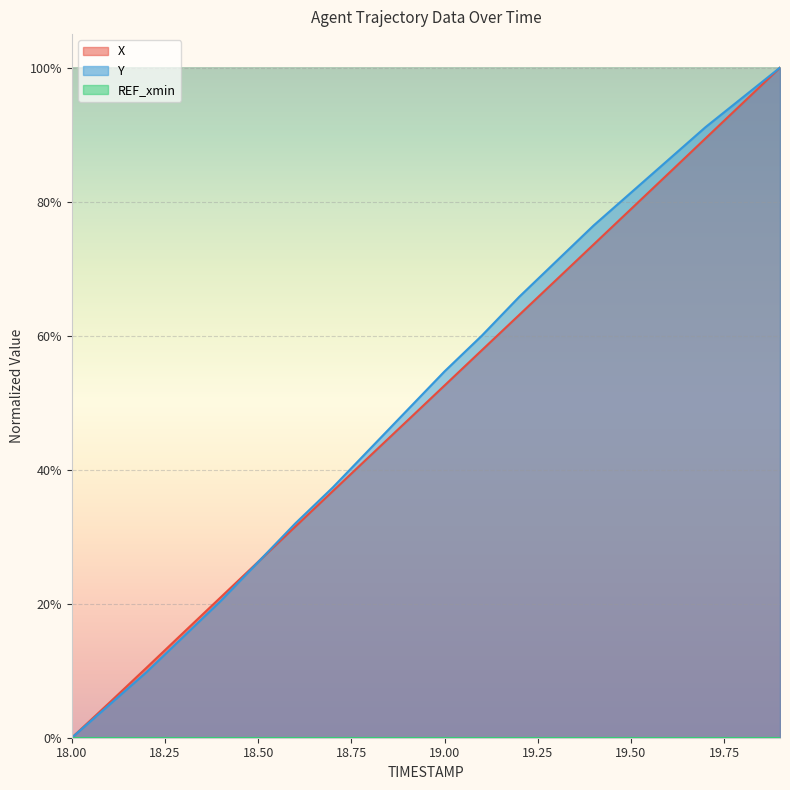

Rank the series by their maximum value, from highest to lowest.

X, Y